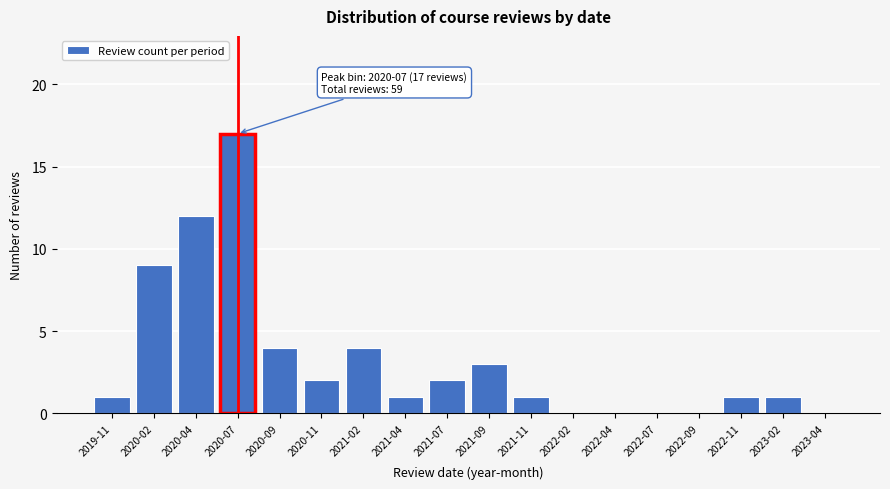

Reading right to left, what are all the values shown in this chart?

2023-04=0	2023-02=1	2022-11=1	2022-09=0	2022-07=0	2022-04=0	2022-02=0	2021-11=1	2021-09=3	2021-07=2	2021-04=1	2021-02=4	2020-11=2	2020-09=4	2020-07=17	2020-04=12	2020-02=9	2019-11=1